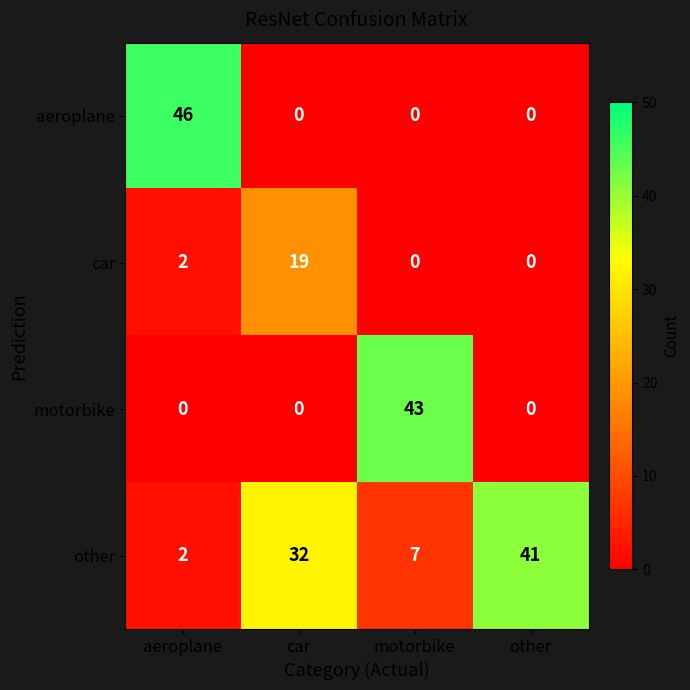

Read the other value at car.

32